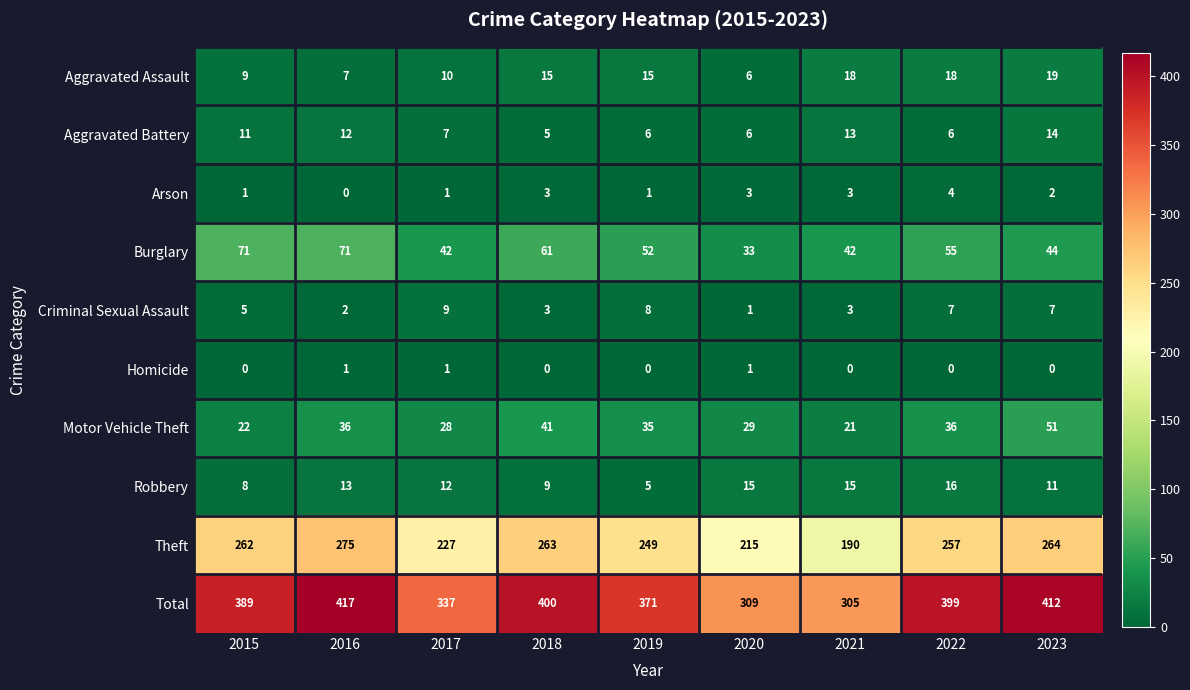

What value does the Theft series have at 2015?

262